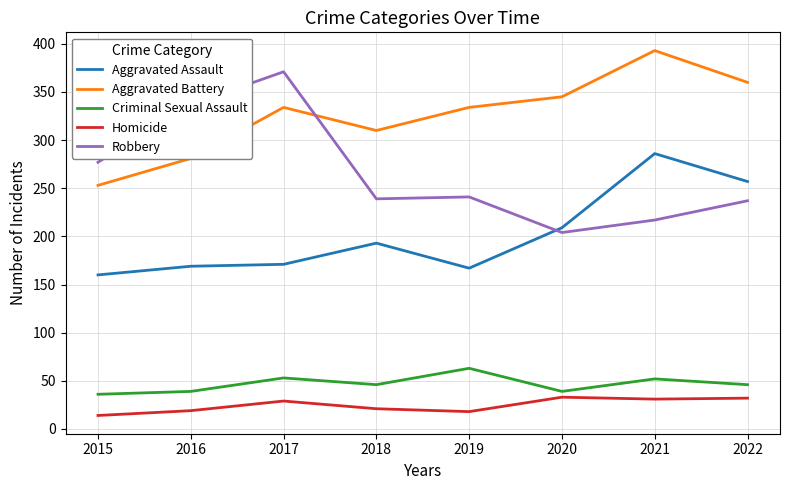

In Aggravated Assault, how many points are lower than both neighbors (excluding endpoints)?

1